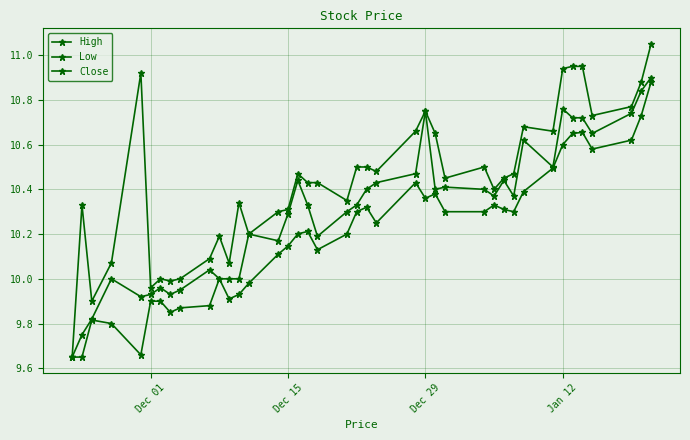

How many data points does each series have?

40